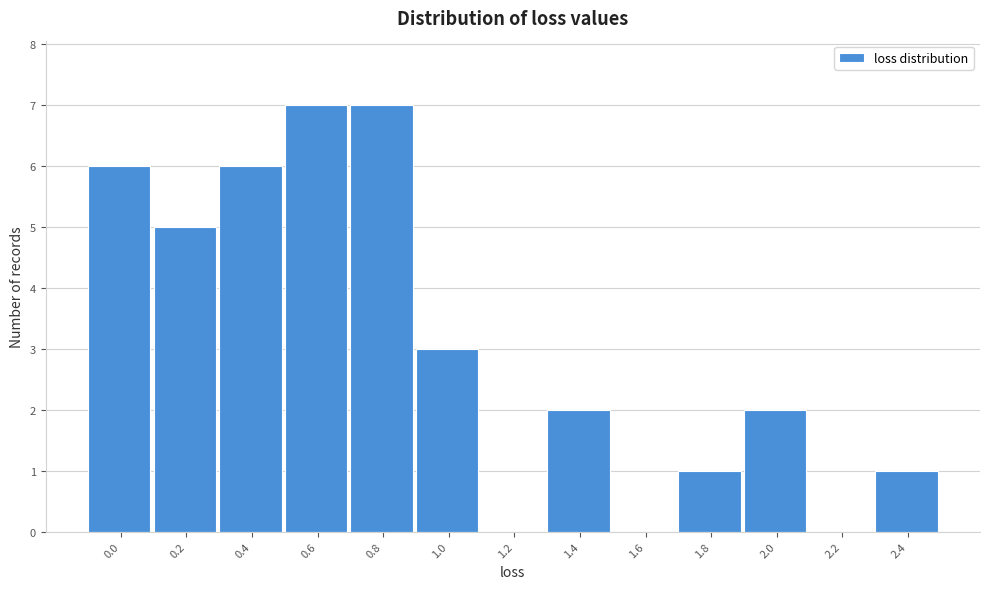

Reading right to left, extract all data points from this chart.

2.4=1	2.2=0	2.0=2	1.8=1	1.6=0	1.4=2	1.2=0	1.0=3	0.8=7	0.6=7	0.4=6	0.2=5	0.0=6